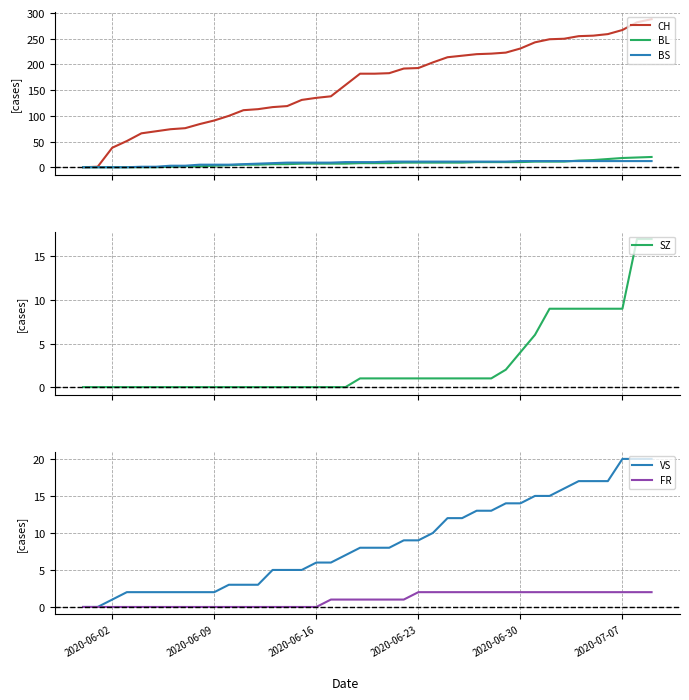

What is the highest value of the BL series?

20